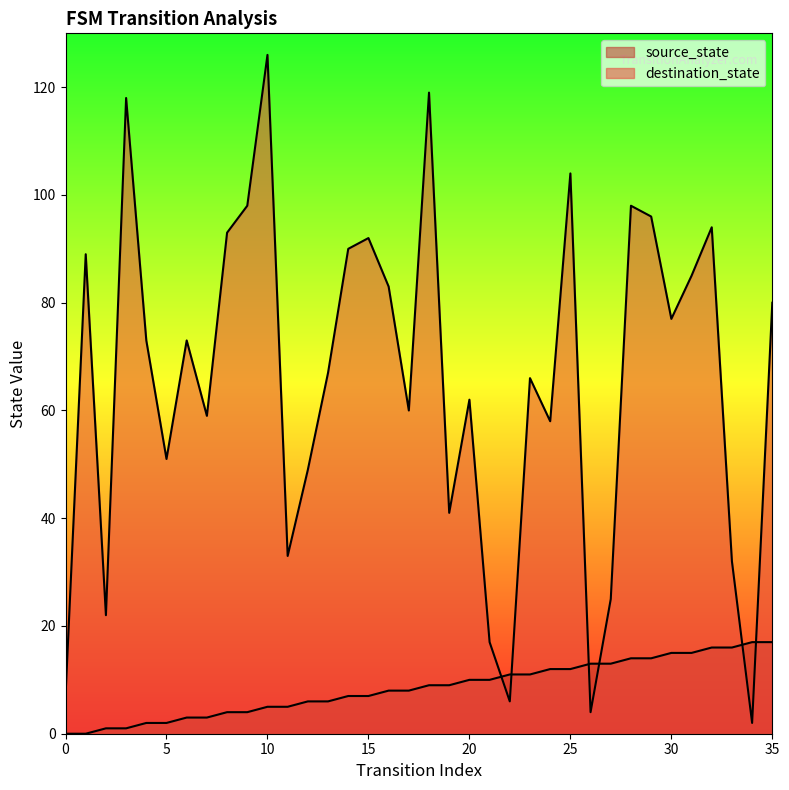

After their last crossing, which series has the higher values: destination_state or source_state?

destination_state